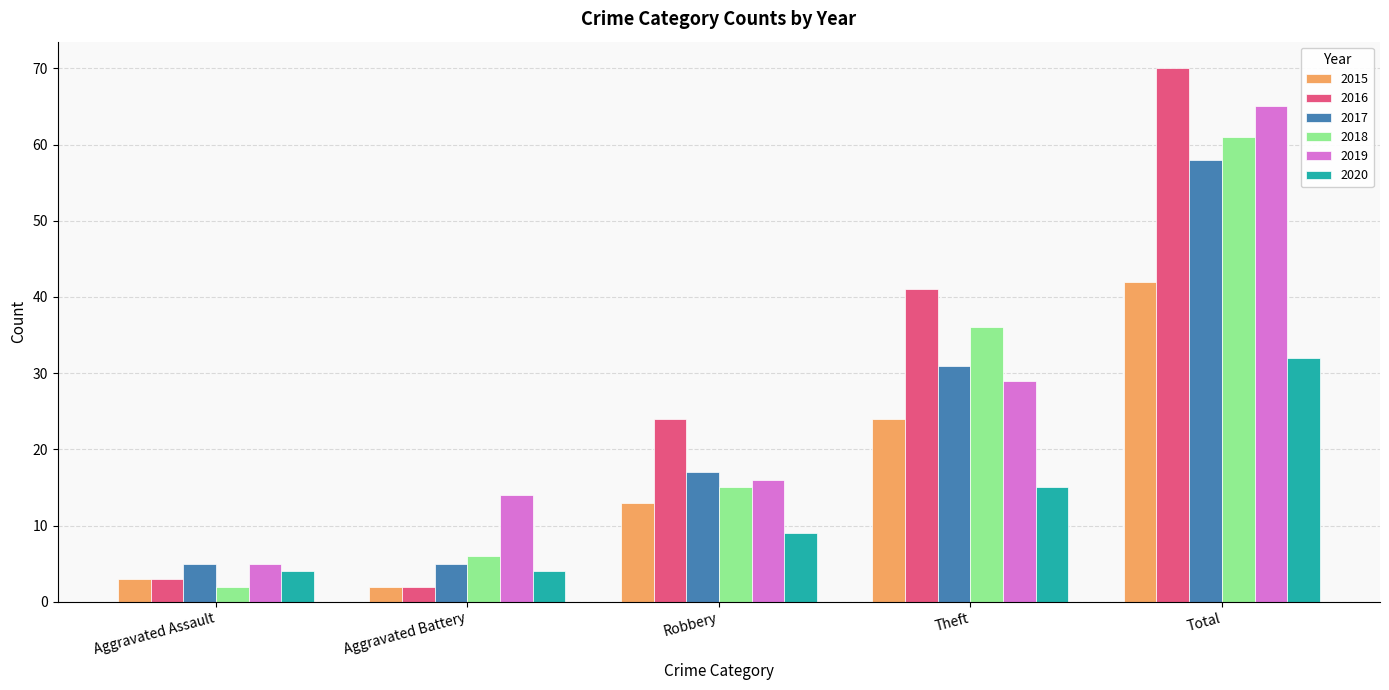

How many data points does each series have?

5